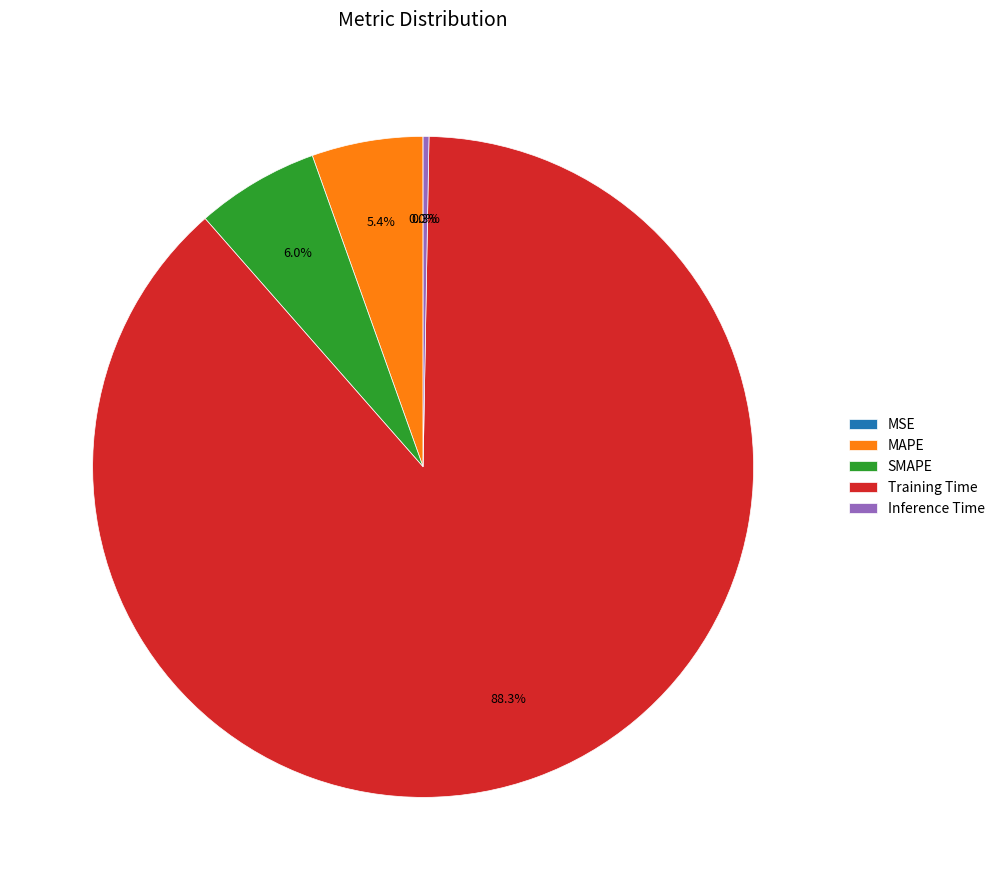

What is the total percentage of MAPE and Inference Time?

5.7%